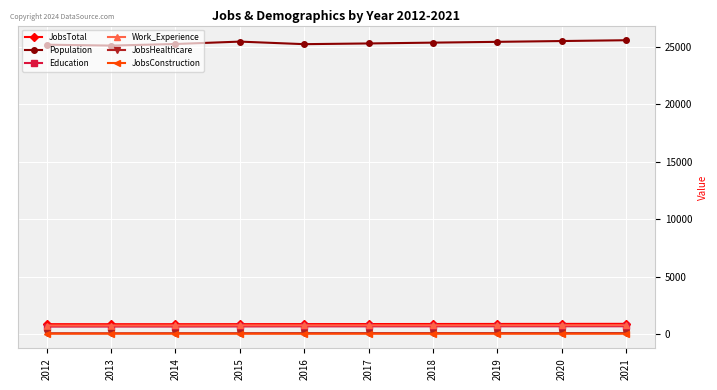

What is the total value across all series at 2013?

27510